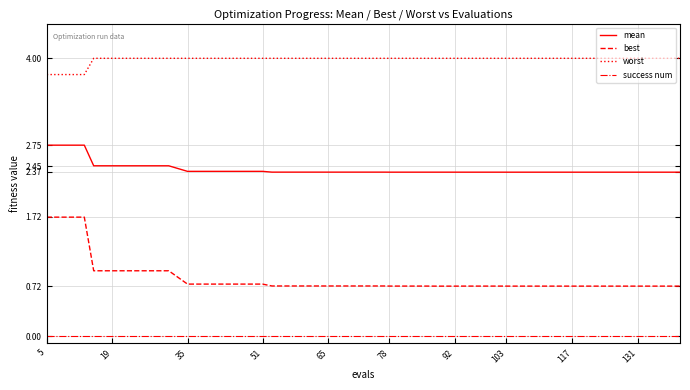

What is the minimum value for best?

0.7